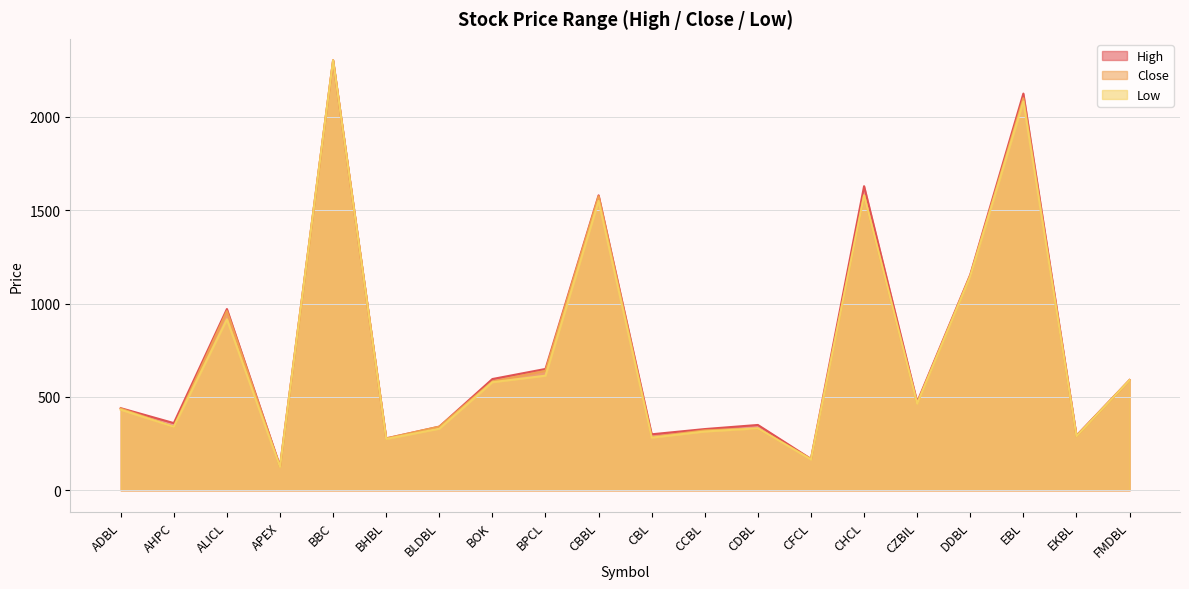

Which label corresponds to the largest value in the chart?

BBC